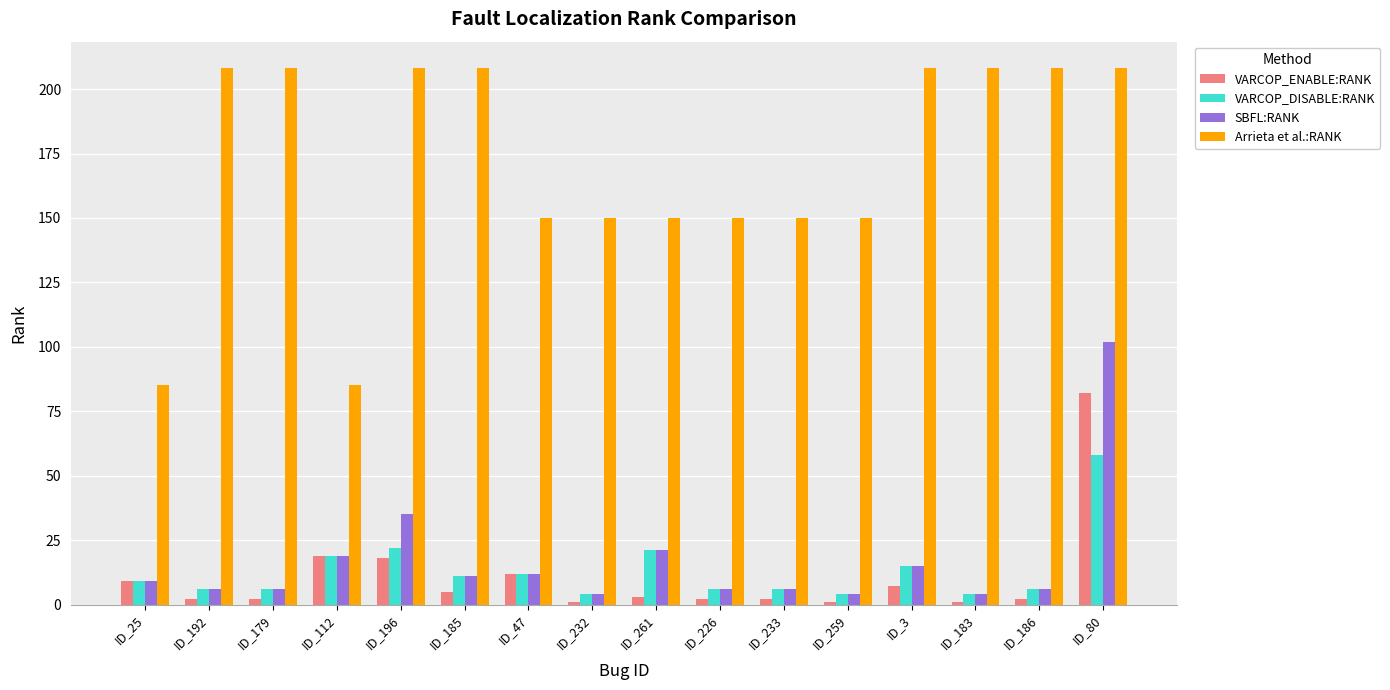

What is the difference between the VARCOP_ENABLE:RANK values at ID_183 and ID_3?

6